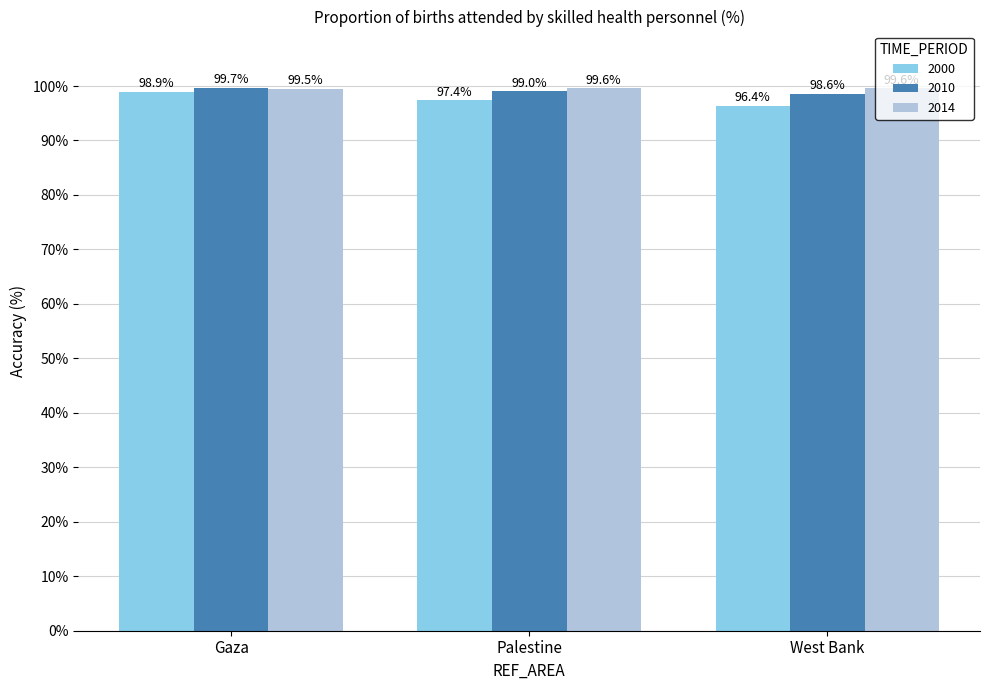

The value of 2014 at Palestine is 21.3. True or false?

False